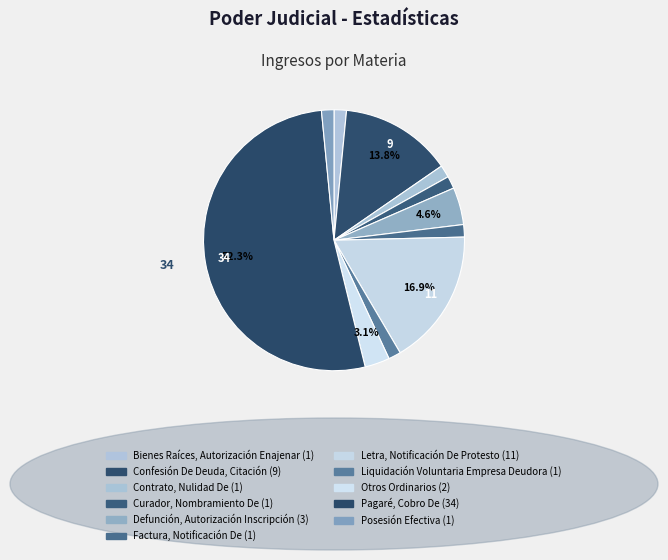

True or false: Bienes Raíces, Autorización Enajenar accounts for 10% of the total.

False